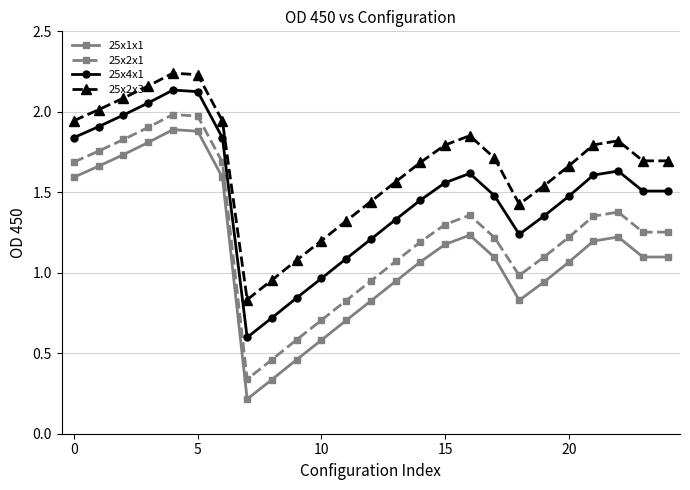

True or false: 25x1x1 and 25x4x1 cross at least once.

False